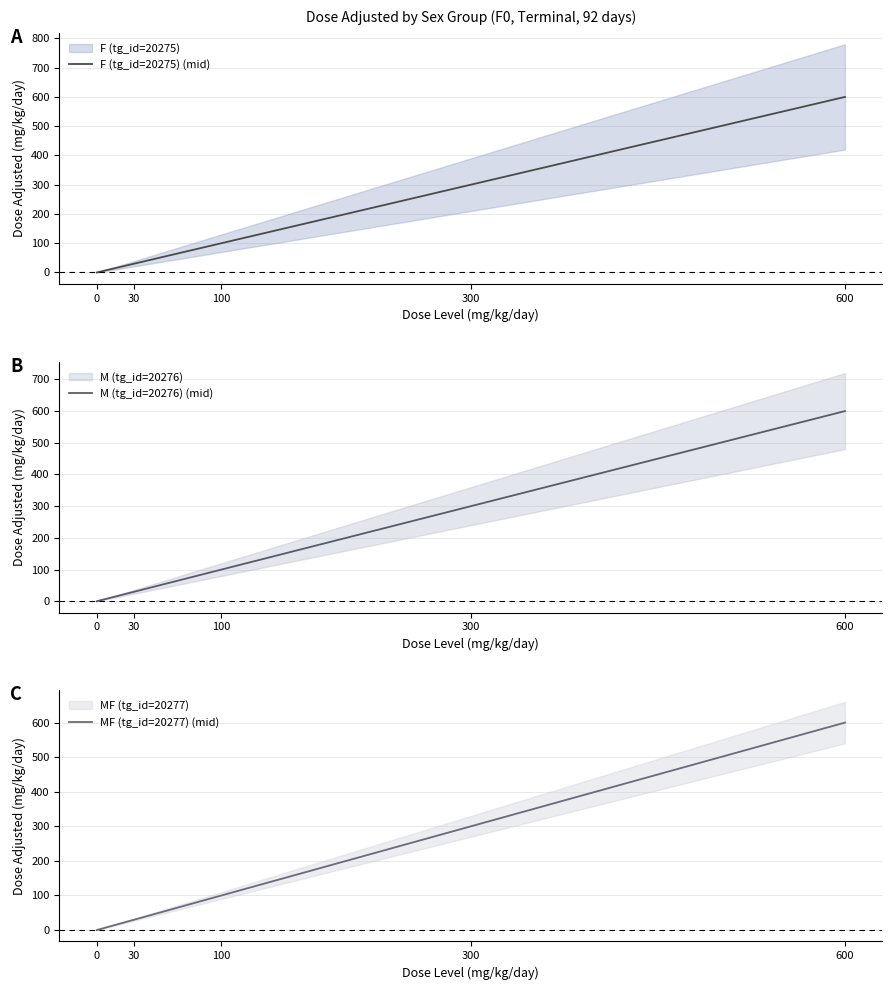

Which series has the largest total across all categories?

F (tg_id=20275) (mid)